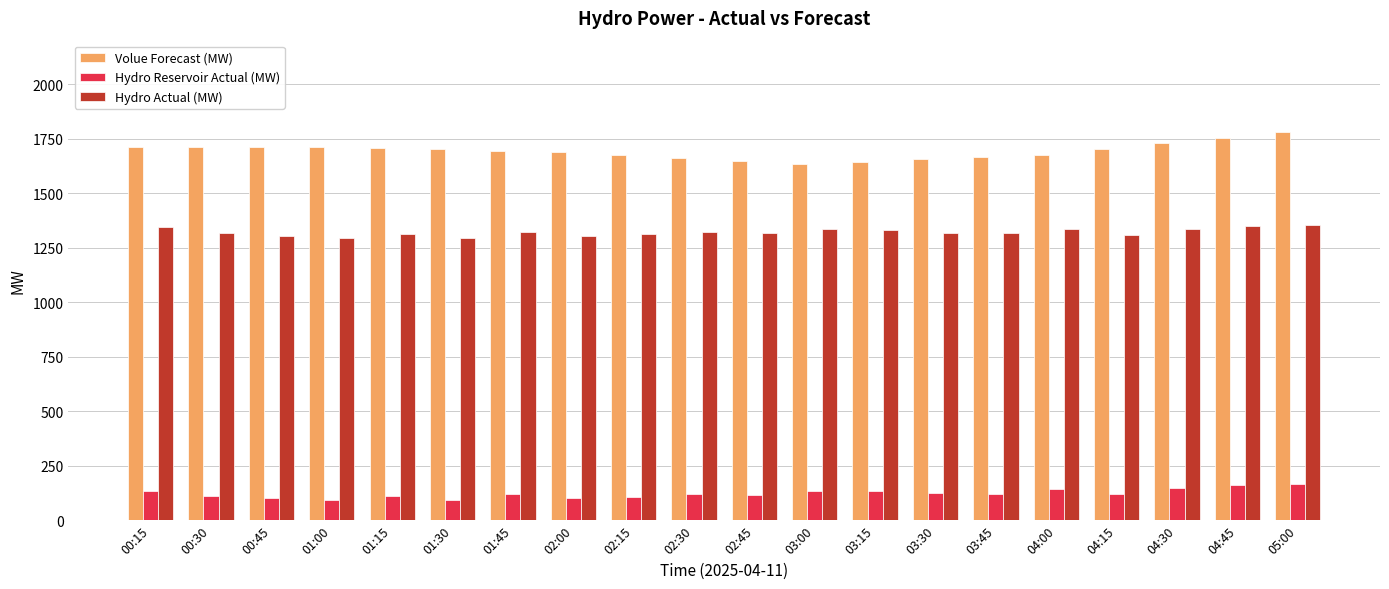

Which series has the largest total across all categories?

Volue Forecast (MW)